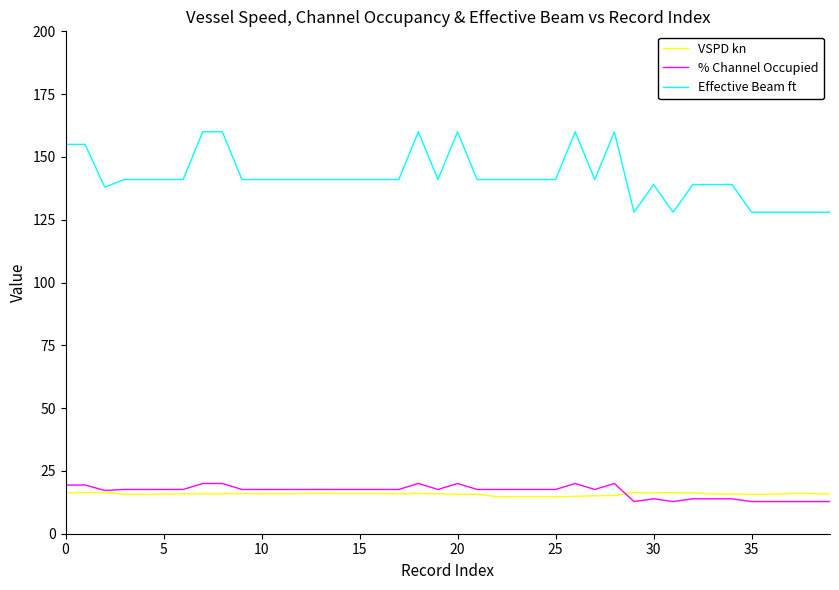

Which series has the widest spread of values?

Effective Beam ft